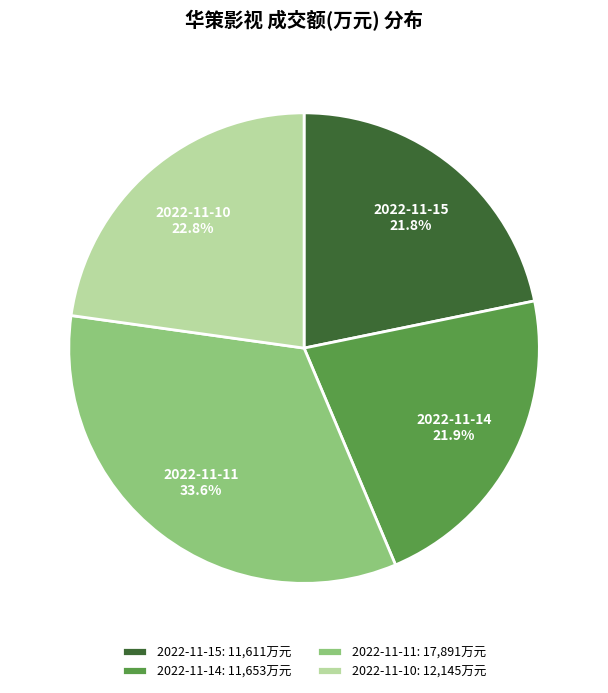

How many slices are in this pie chart?

4